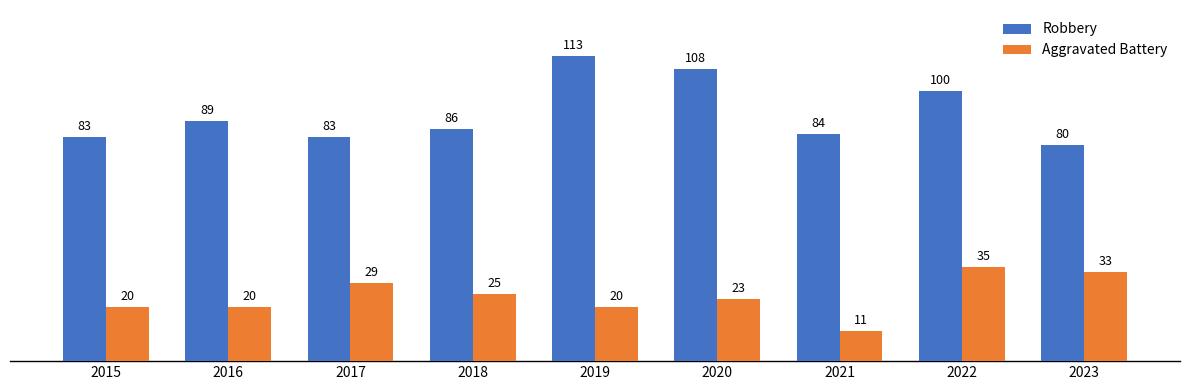

At which label does Aggravated Battery first exceed 23?

2017